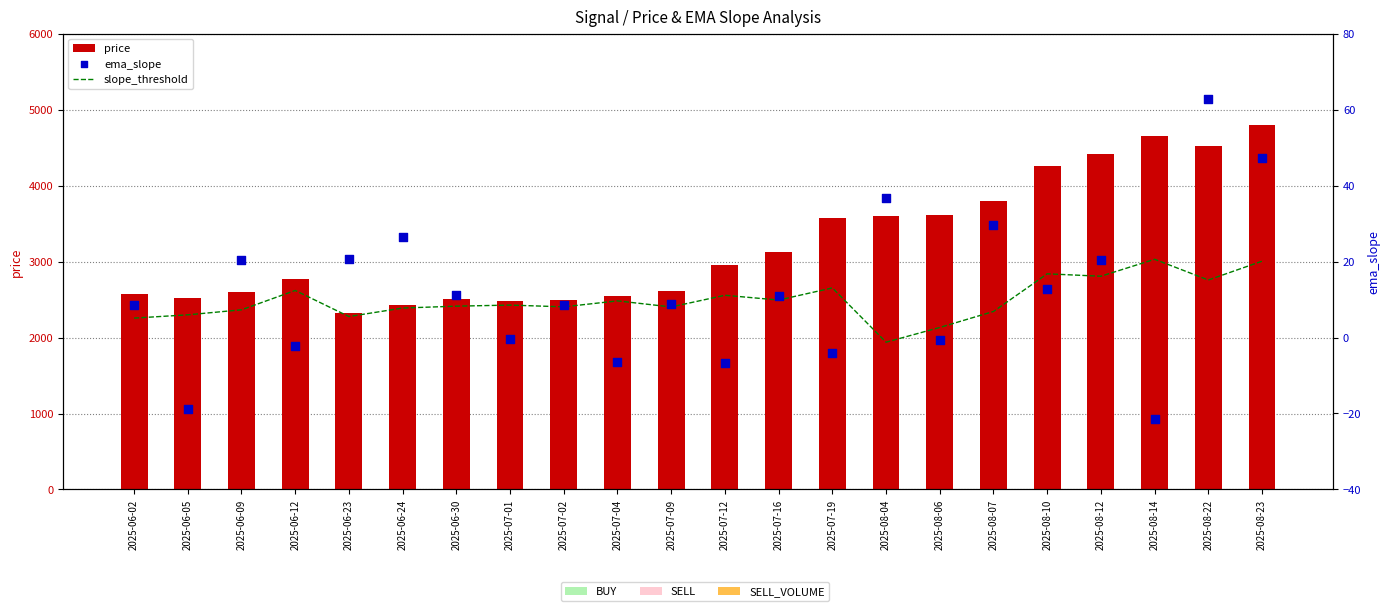

At which category is the sum across all series the highest?

2025-08-23